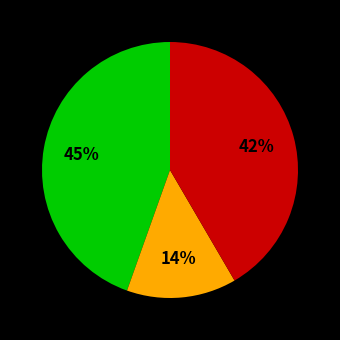

To the nearest percent, what is the average slice percentage?

33%